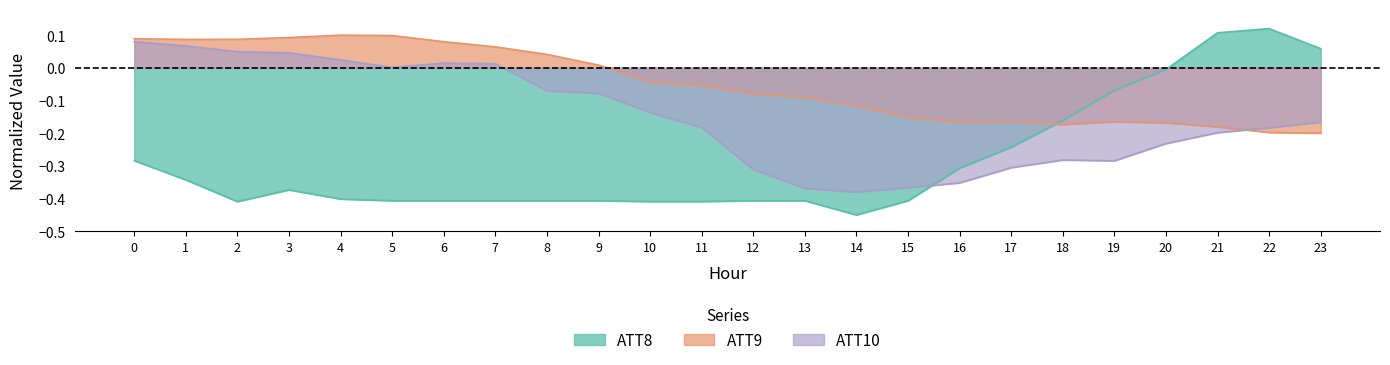

Rank the categories by ATT9 value from highest to lowest.

4, 5, 3, 0, 2, 1, 6, 7, 8, 9, 10, 11, 12, 13, 14, 15, 17, 19, 16, 20, 18, 21, 22, 23